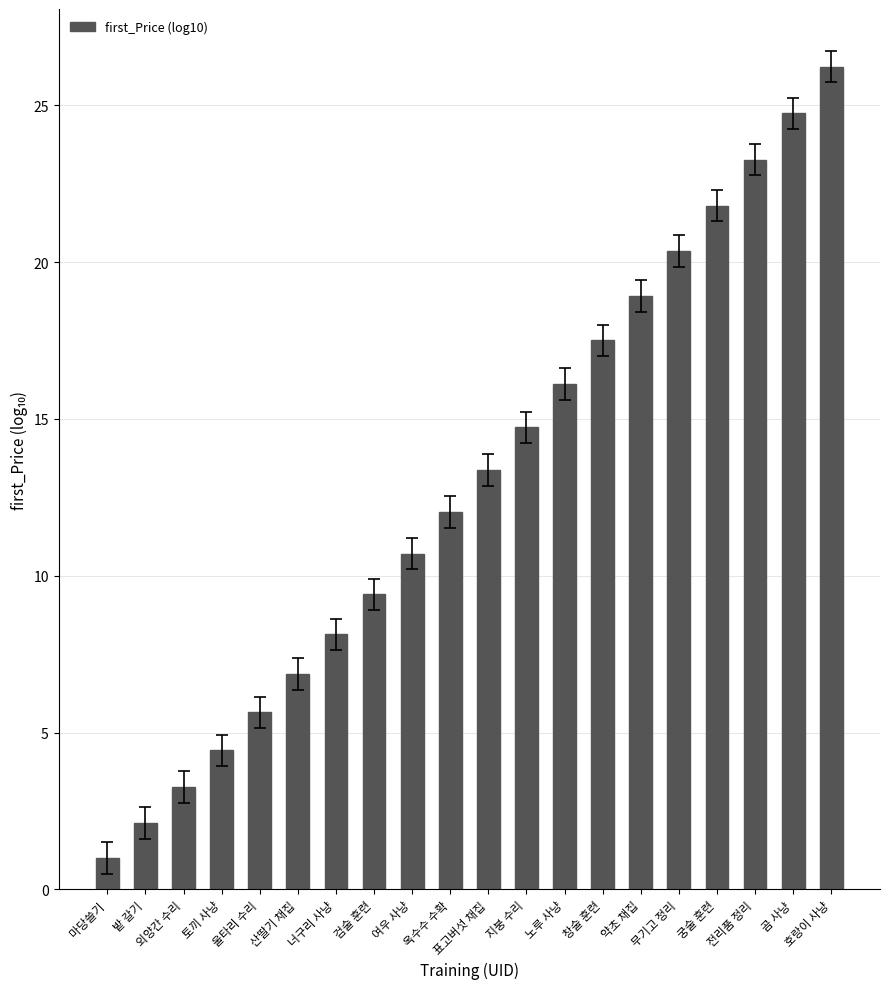

How many values exceed 13?

10